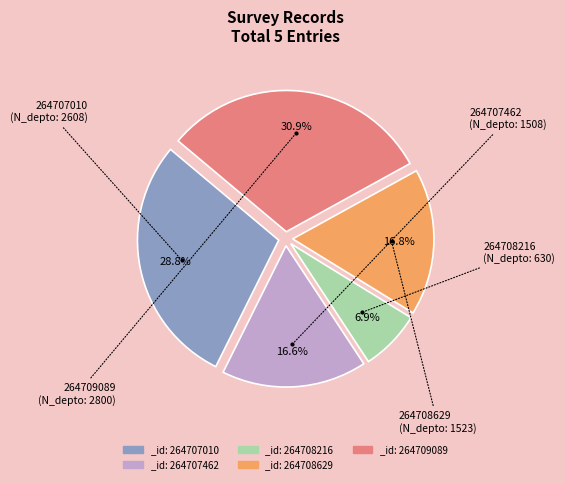

Between _id: 264707010 and _id: 264707462, which is larger?

_id: 264707010